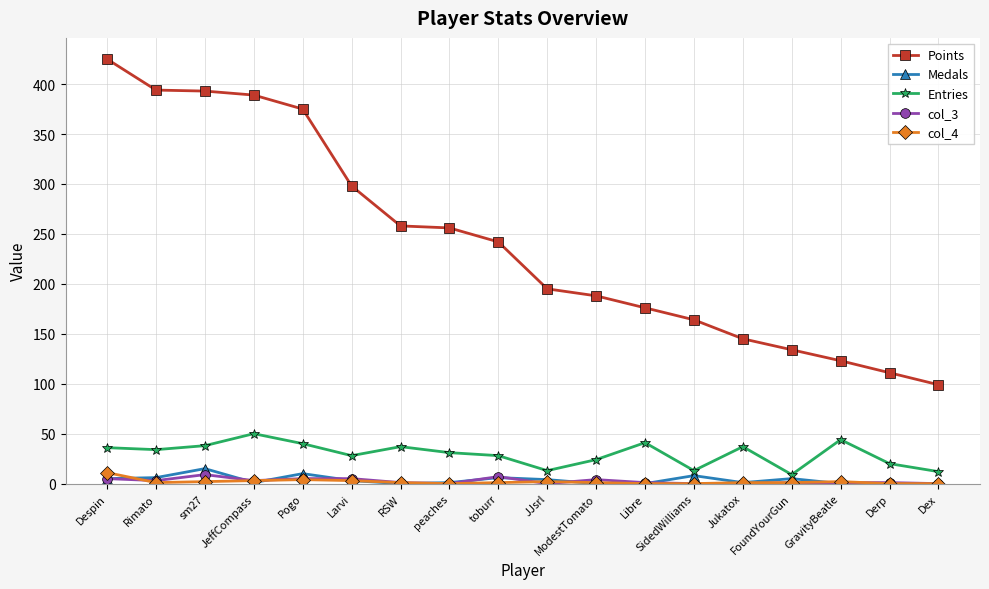

How many distinct data groups are displayed?

5